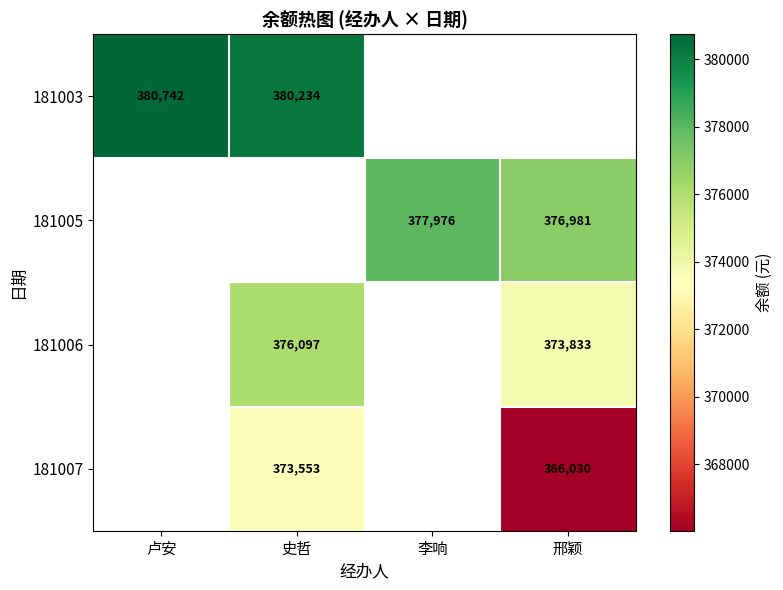

How many categories are shown in the chart?

4